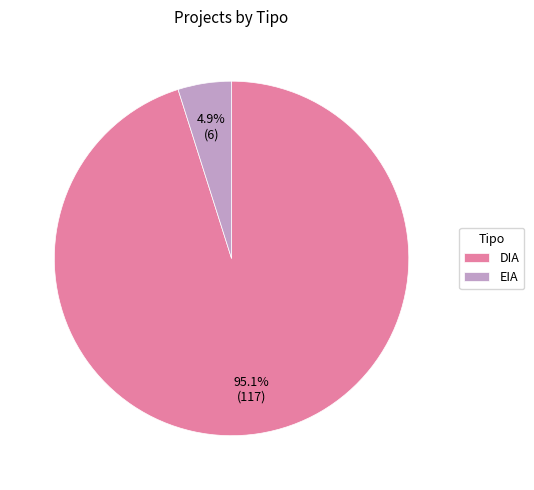

Which slice is the largest?

DIA